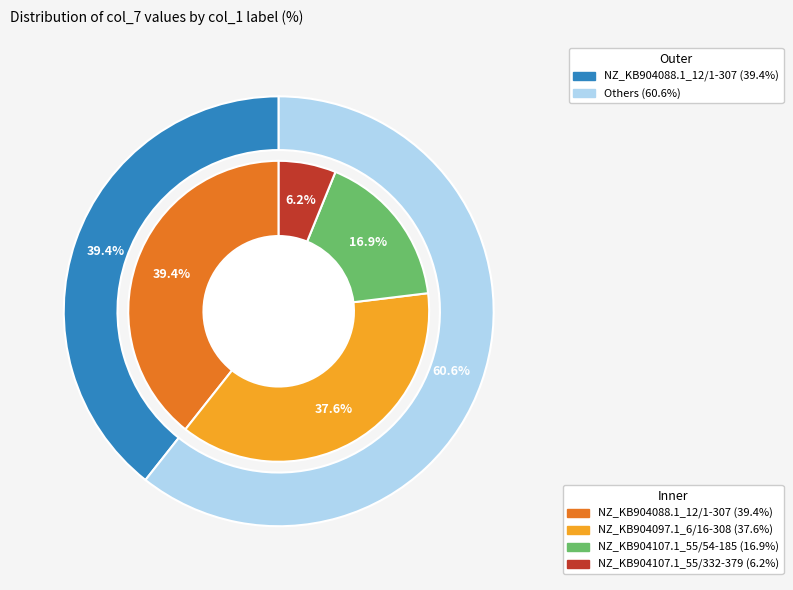

To the nearest percent, what is the average slice percentage?

25%